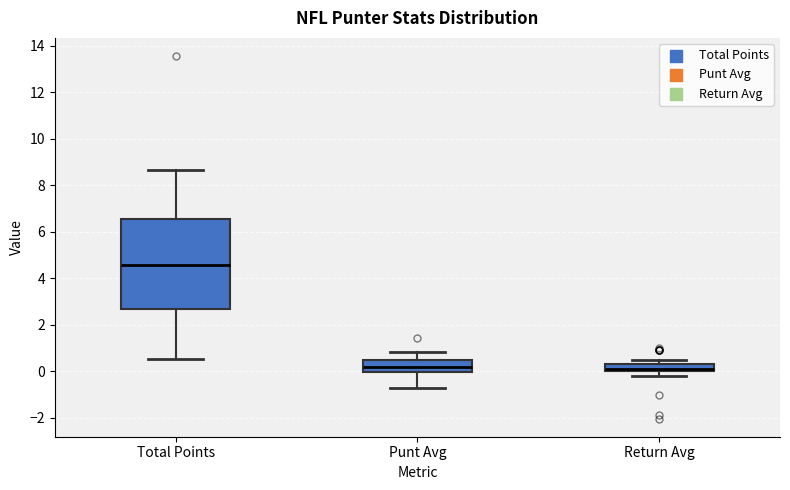

Reading left to right, transcribe this box plot: for each box, give where its median line is, the range the box spans, and where its two whiskers end, as read against the y-axis. The values are not printed on the chart, so give them approximately, as read against the axis.

Total Points: median 4.6, box 2.6 to 6.6, whiskers 0.6 to 8.6
Punt Avg: median 0.2, box 0.0 to 0.6, whiskers -0.6 to 0.8
Return Avg: median 0.2, box 0.0 to 0.4, whiskers -0.2 to 0.4 (just above the box's upper edge)